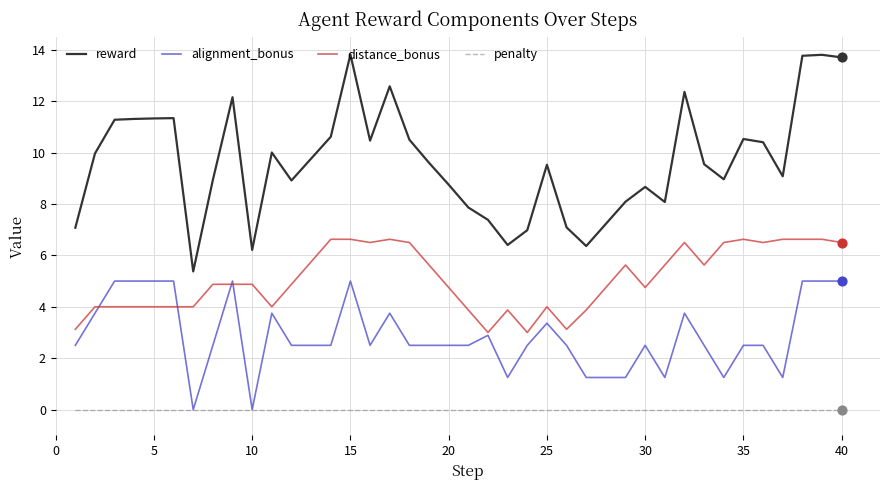

Rank the series by their average value, from highest to lowest.

reward, distance_bonus, alignment_bonus, penalty